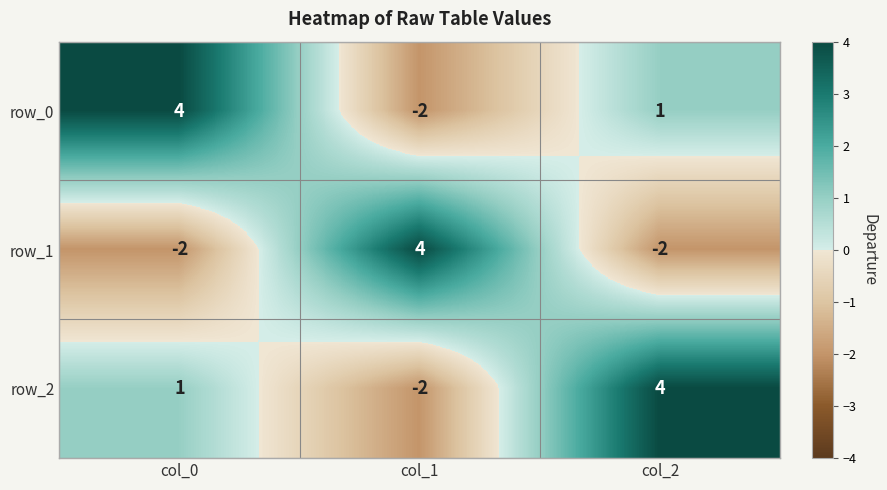

What is the difference between the highest and lowest values at col_1?

6